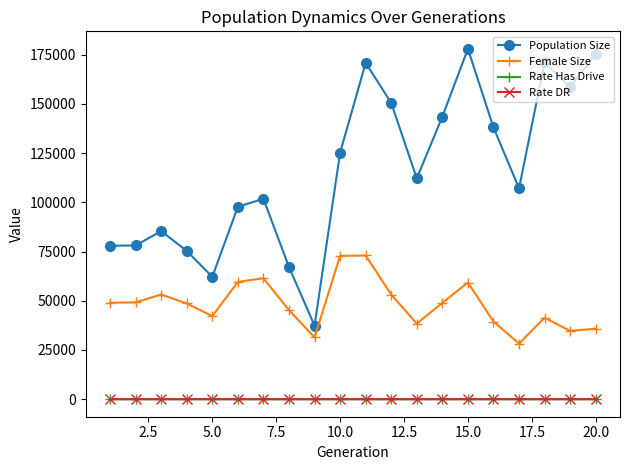

True or false: Population Size has more than 2 points higher than both neighbors.

True